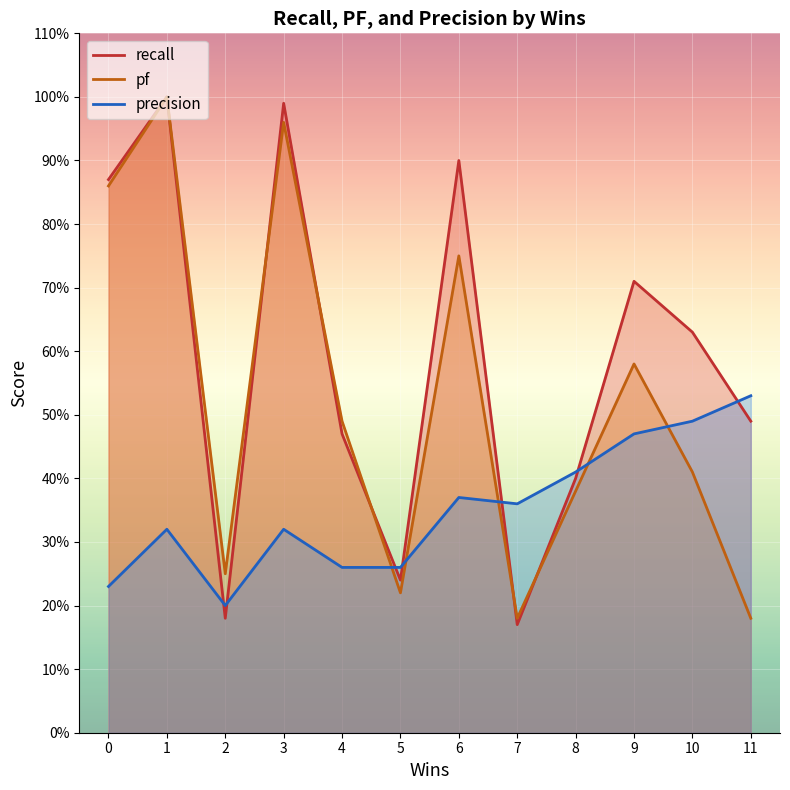

The value of recall at 11 is 0.5. True or false?

True